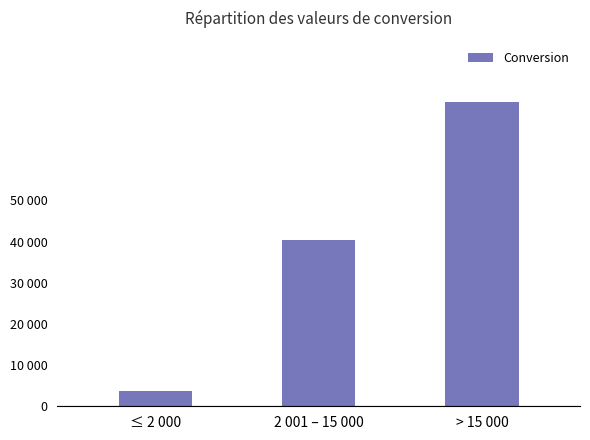

Which label corresponds to the largest value in the chart?

> 15 000